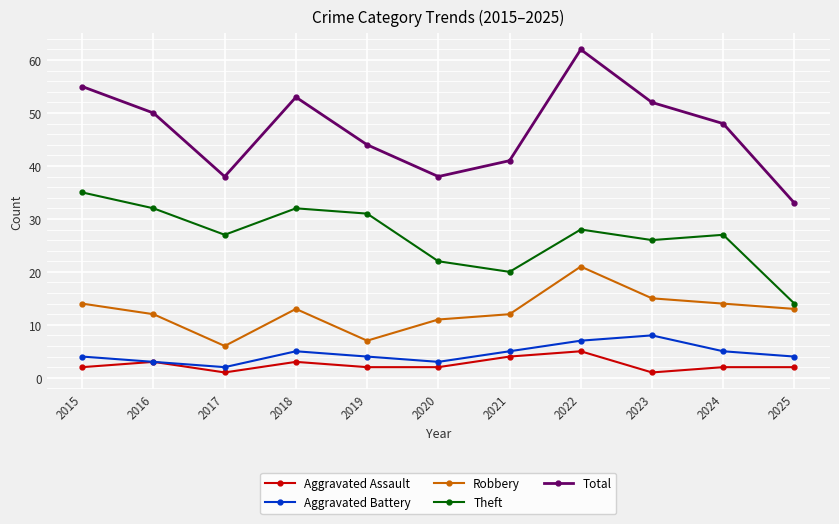

Is the value of Aggravated Assault at 2017 greater than the value of Theft at 2015?

No